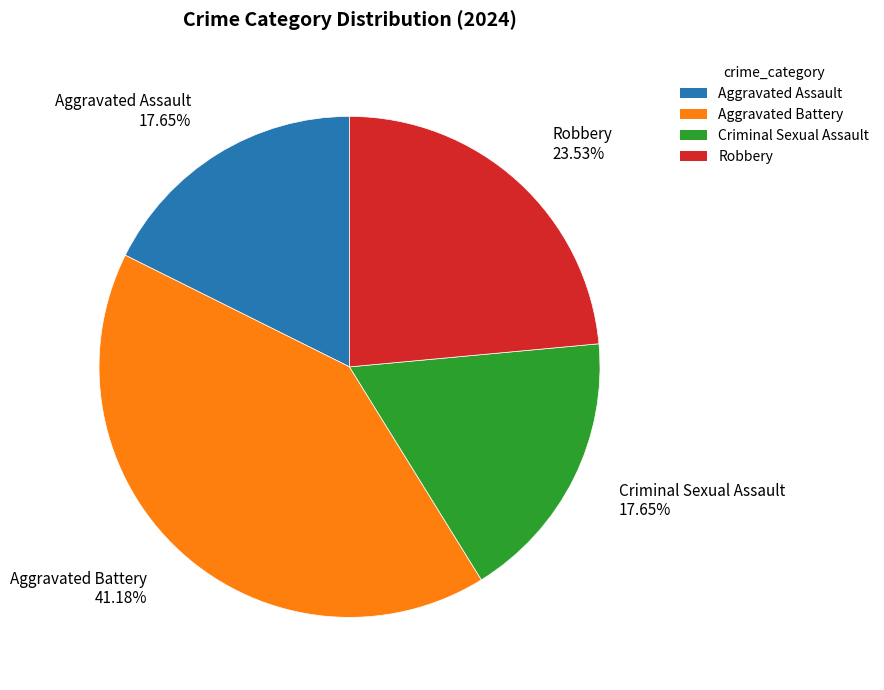

The Aggravated Battery slice represents 41% of the pie. True or false?

True